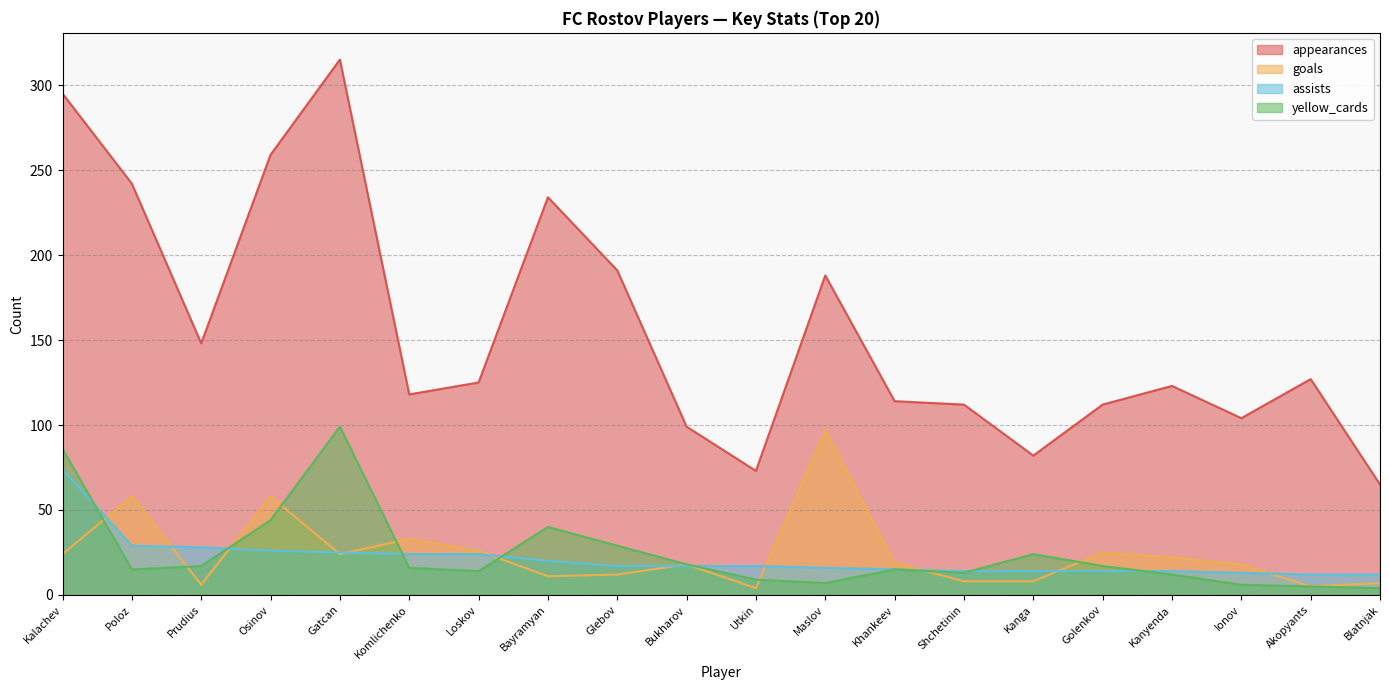

Reading right to left, list all the values displayed in this chart.

appearances: 65	127	104	123	112	82	112	114	188	73	99	191	234	125	118	315	259	148	242	295
goals: 7	5	18	22	25	8	8	19	97	4	18	12	11	26	33	24	58	6	58	24
assists: 12	12	13	14	14	14	14	15	16	17	17	17	20	24	24	25	26	28	29	74
yellow_cards: 4	5	6	12	17	24	13	15	7	9	18	29	40	14	16	99	44	17	15	86